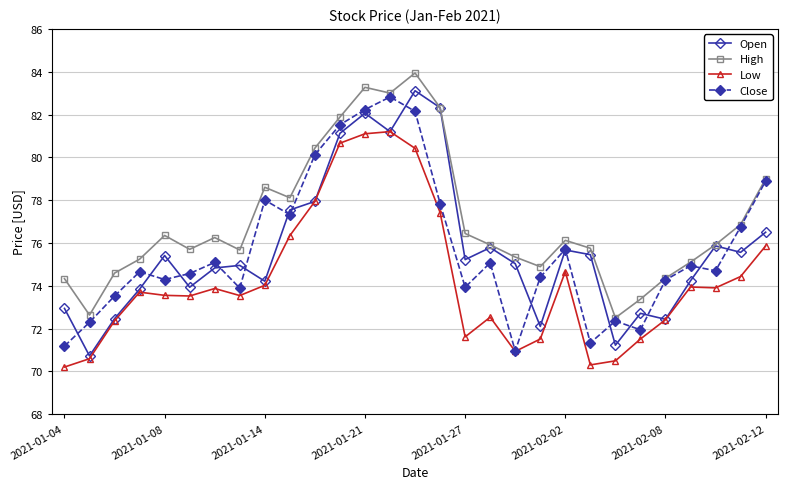

What is the minimum value shown in the chart?

70.2